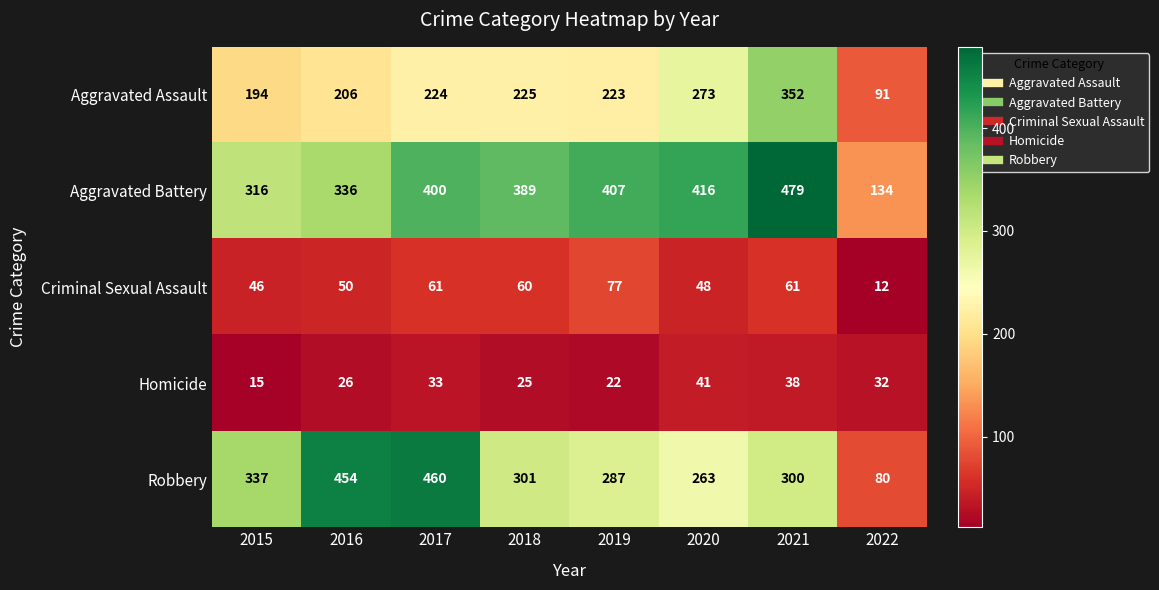

Which series changed the most between 2019 and 2020?

Aggravated Assault